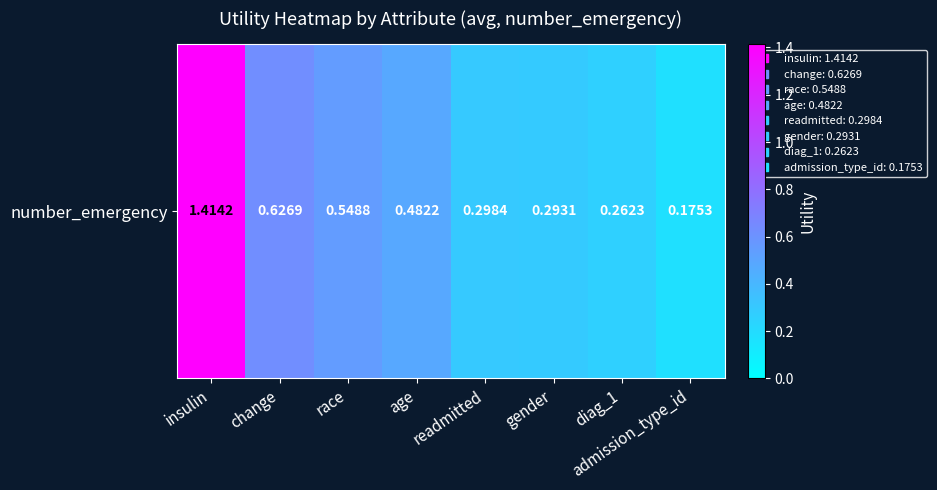

What is the maximum value shown in the chart?

1.4